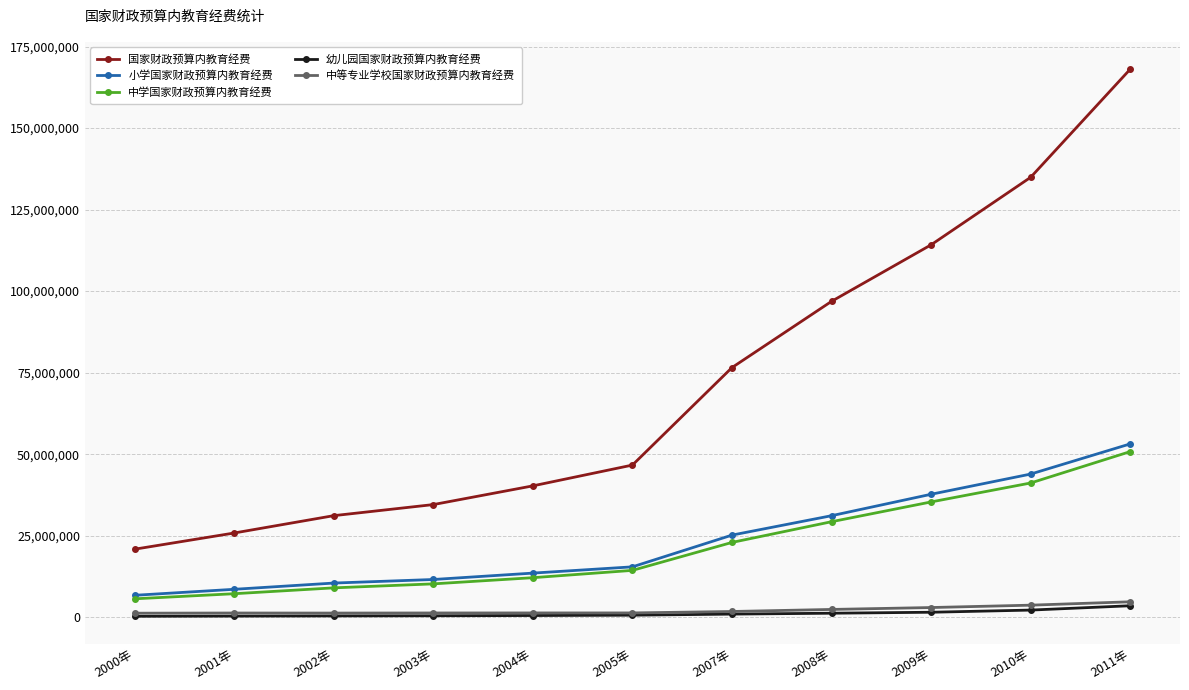

Between 2002年 and 2004年, which series saw the biggest shift?

国家财政预算内教育经费